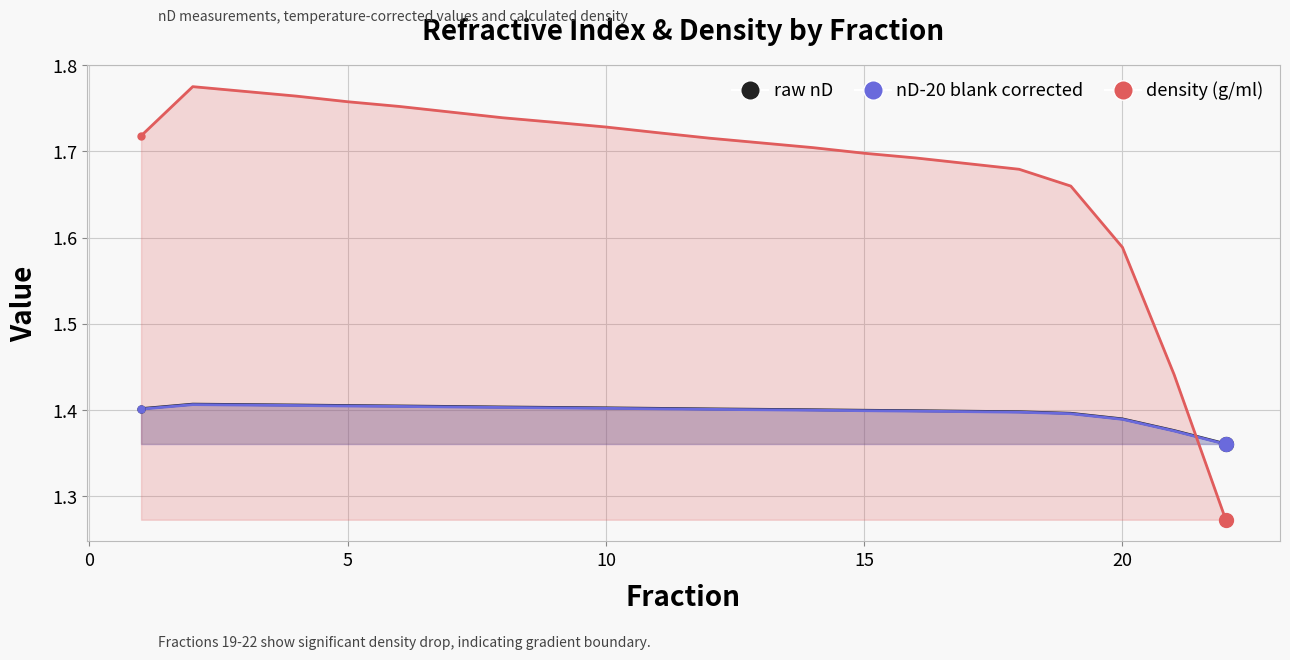

Where do density (g/ml) and raw nD first cross each other?

21 and 22